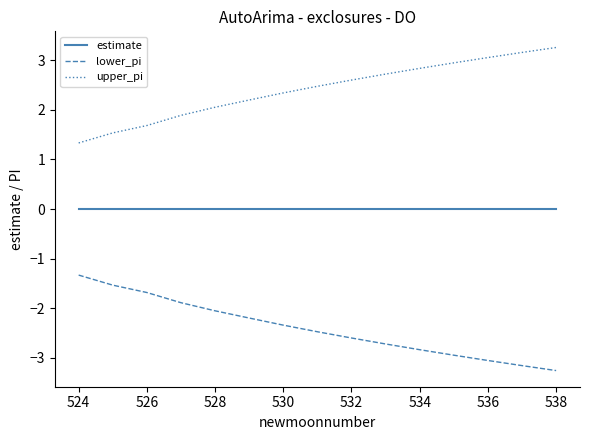

True or false: upper_pi and lower_pi cross at least once.

False